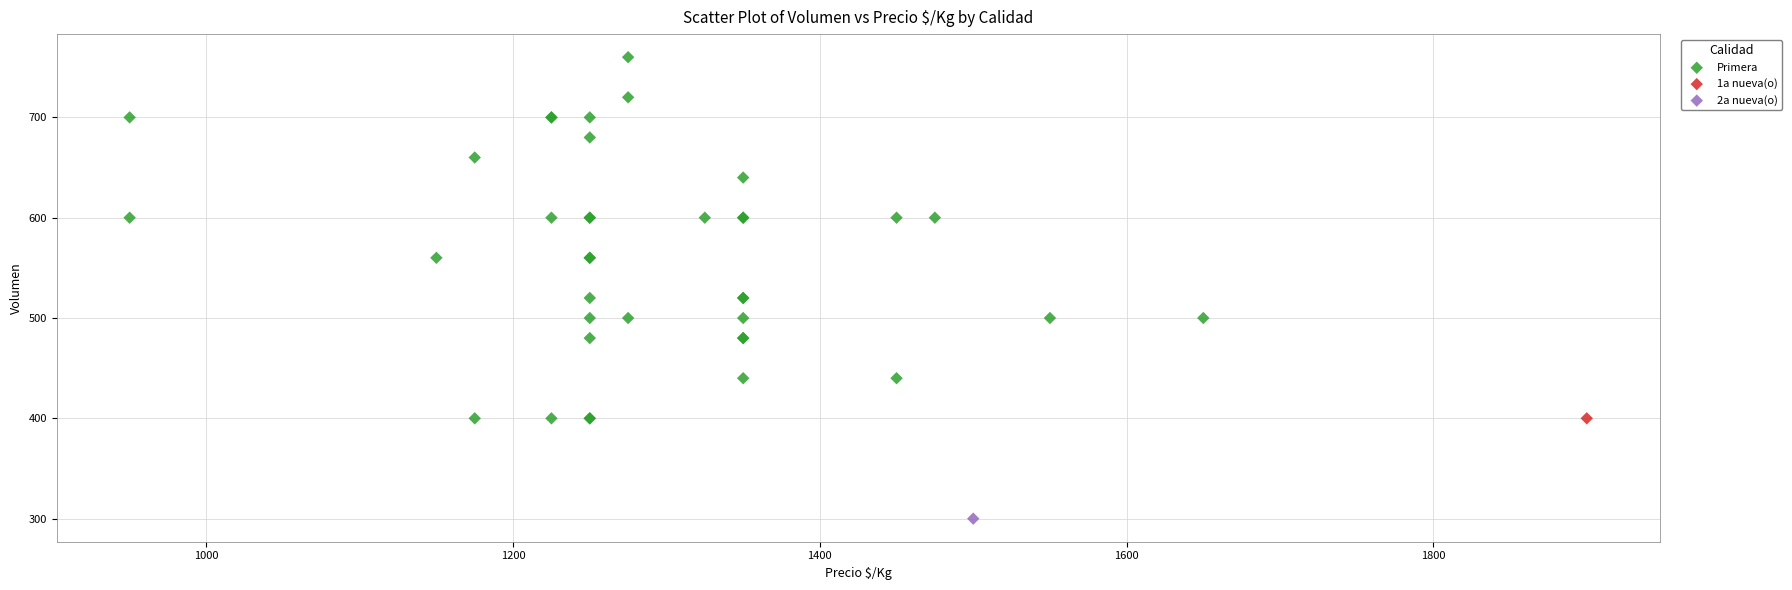

What are all the series names shown in the legend?

Primera, 1a nueva(o), 2a nueva(o)